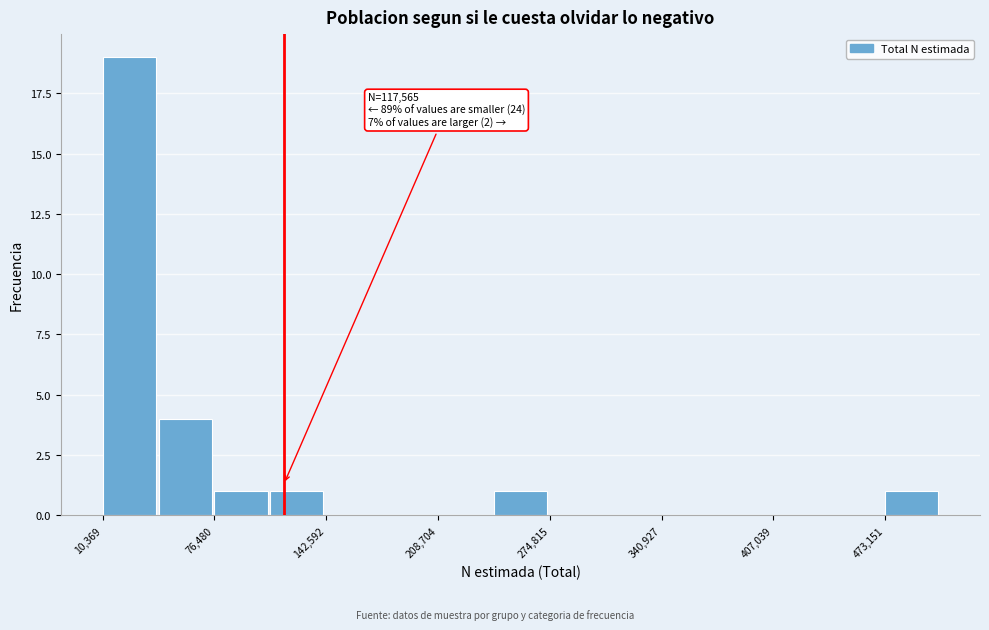

Around what value on the x-axis is the tallest bar? Give the approximate position of its centre, as read against the axis.

30000